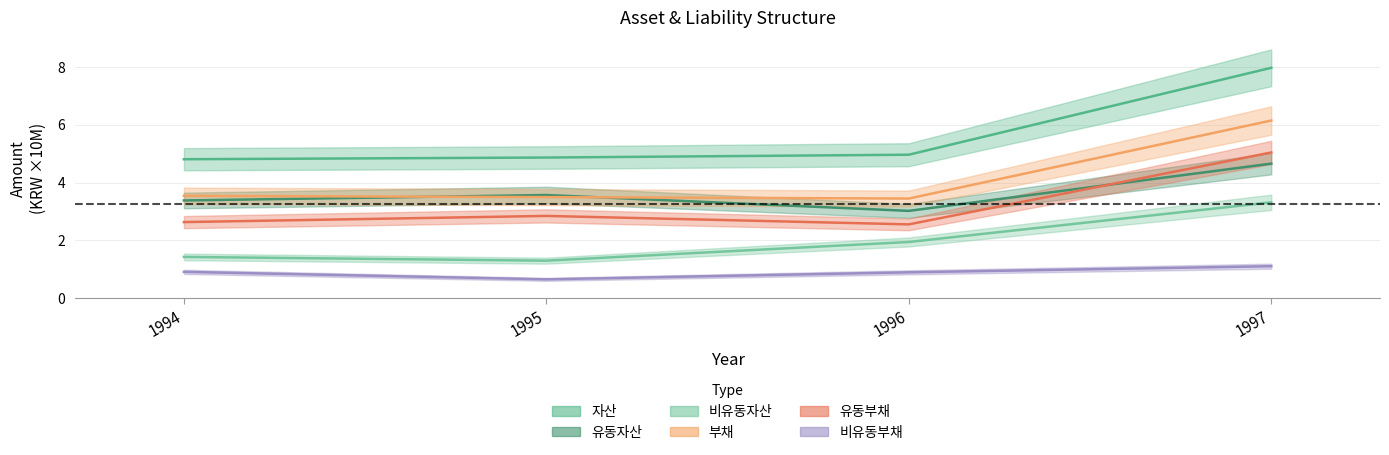

What is the smallest value displayed?

0.7